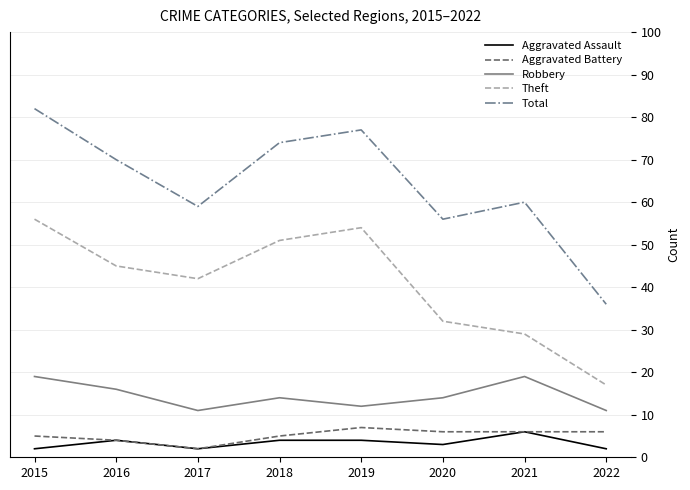

How many series are shown in this chart?

5